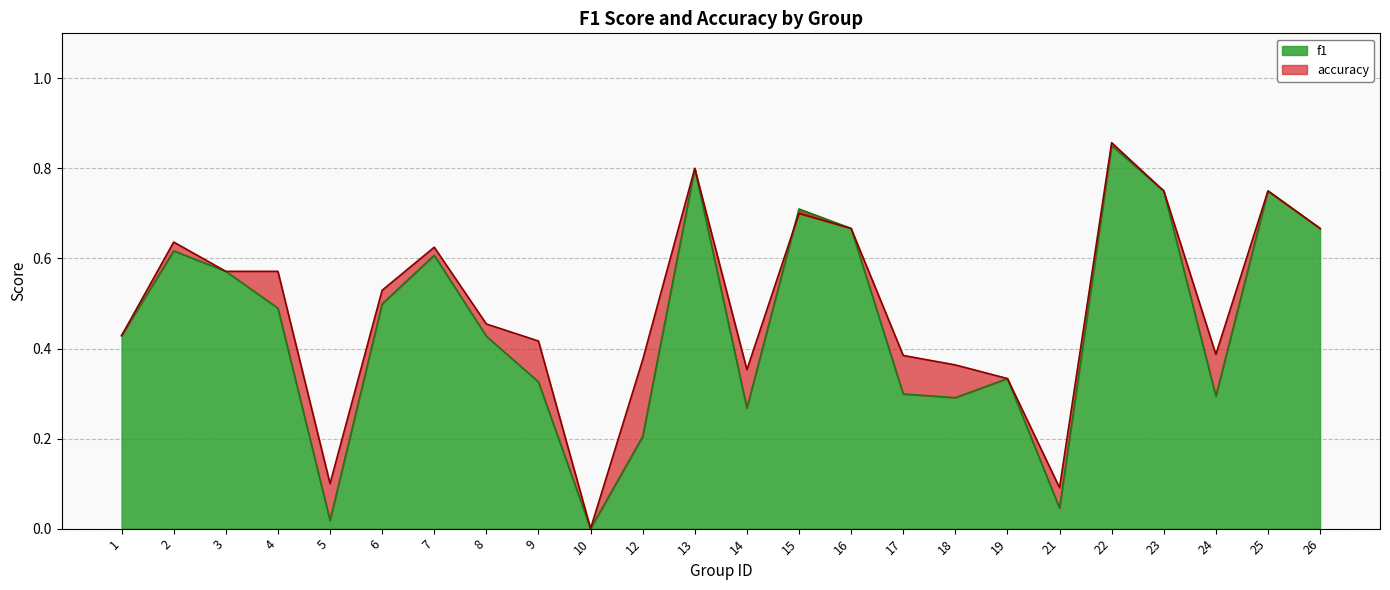

Read the accuracy value at 4.

0.6